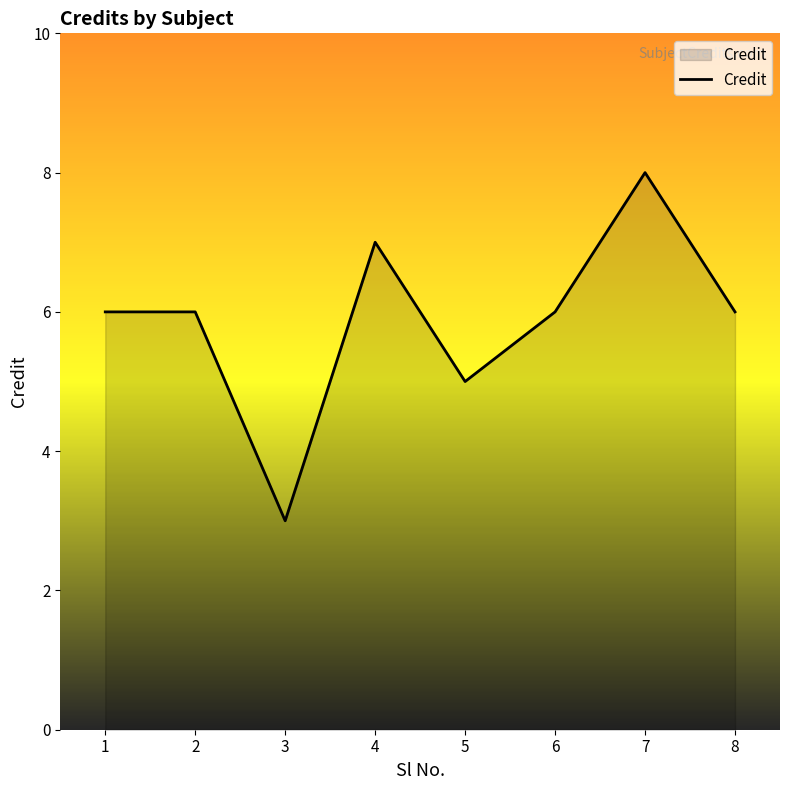

What is the difference between the second highest and minimum values?

4